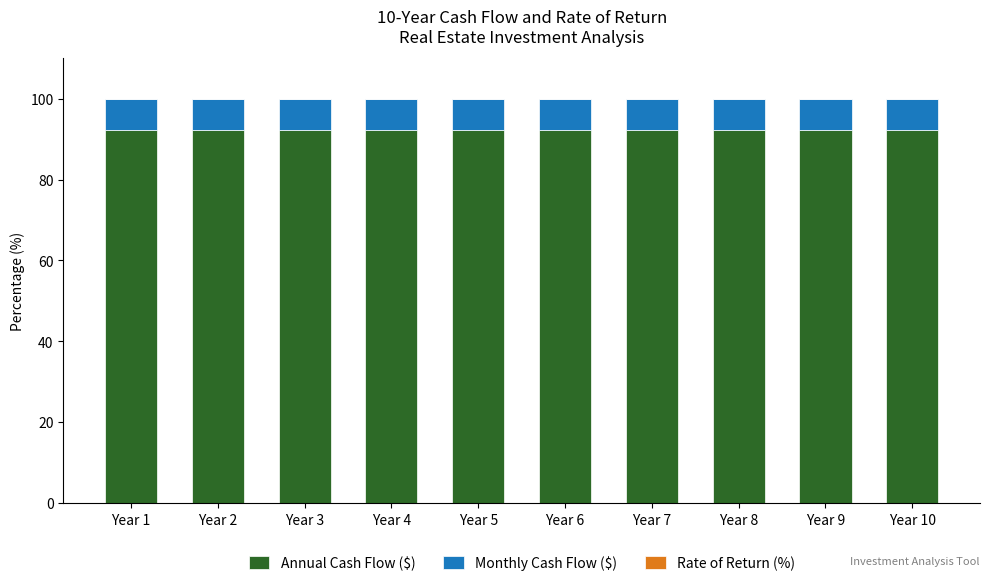

What is the highest value of the Annual Cash Flow ($) series?

92.3